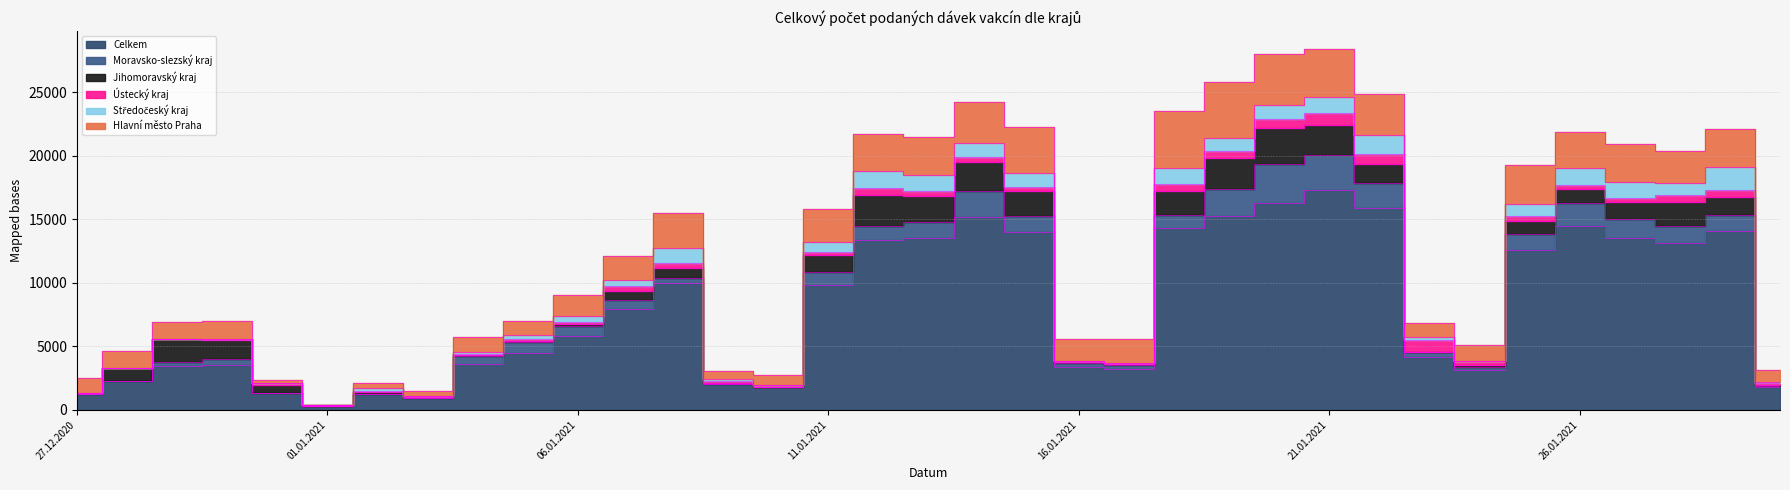

Rank the categories by Hlavní město Praha value from lowest to highest.

01.01.2021, 31.12.2020, 03.01.2021, 02.01.2021, 09.01.2021, 10.01.2021, 30.01.2021, 23.01.2021, 05.01.2021, 04.01.2021, 27.12.2020, 24.01.2021, 28.12.2020, 29.12.2020, 30.12.2020, 06.01.2021, 16.01.2021, 07.01.2021, 17.01.2021, 28.01.2021, 11.01.2021, 08.01.2021, 26.01.2021, 27.01.2021, 12.01.2021, 13.01.2021, 25.01.2021, 29.01.2021, 14.01.2021, 22.01.2021, 15.01.2021, 21.01.2021, 20.01.2021, 19.01.2021, 18.01.2021